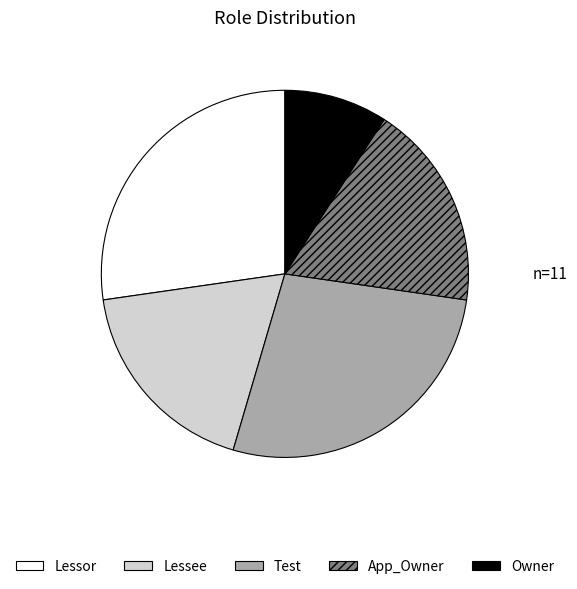

Approximately how many times larger is the value at App_Owner compared to Owner?

2.0